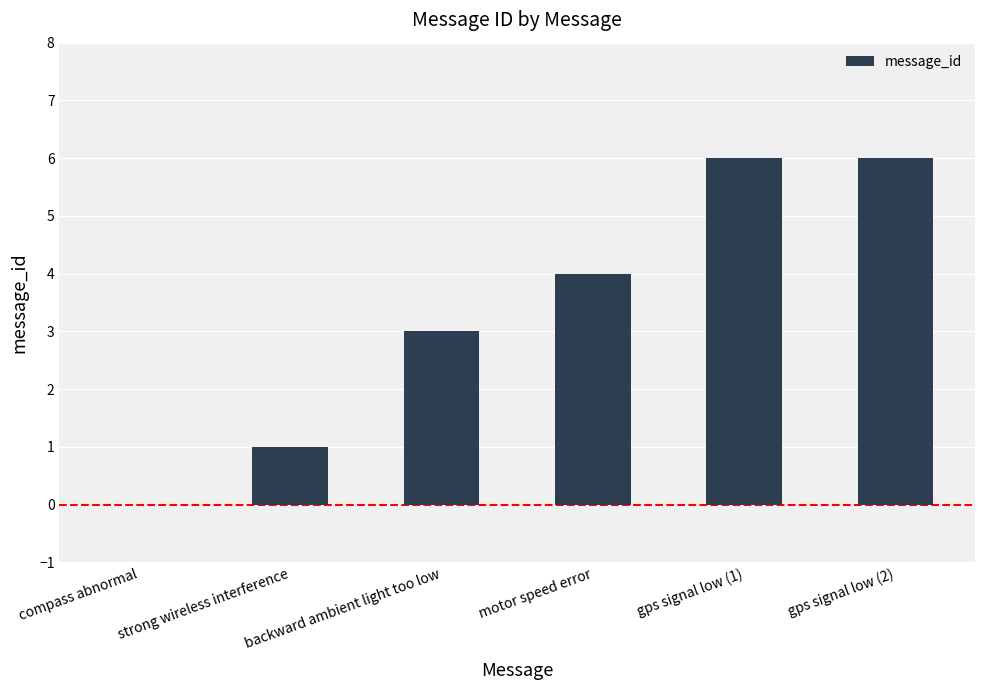

What is the sum of the values at gps signal low (2) and backward ambient light too low?

9